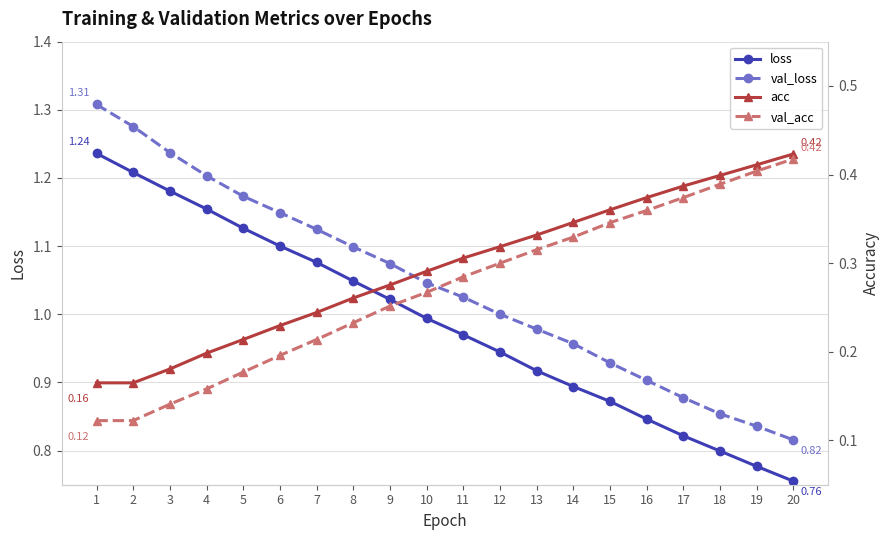

True or false: val_loss and val_acc intersect in this chart.

False